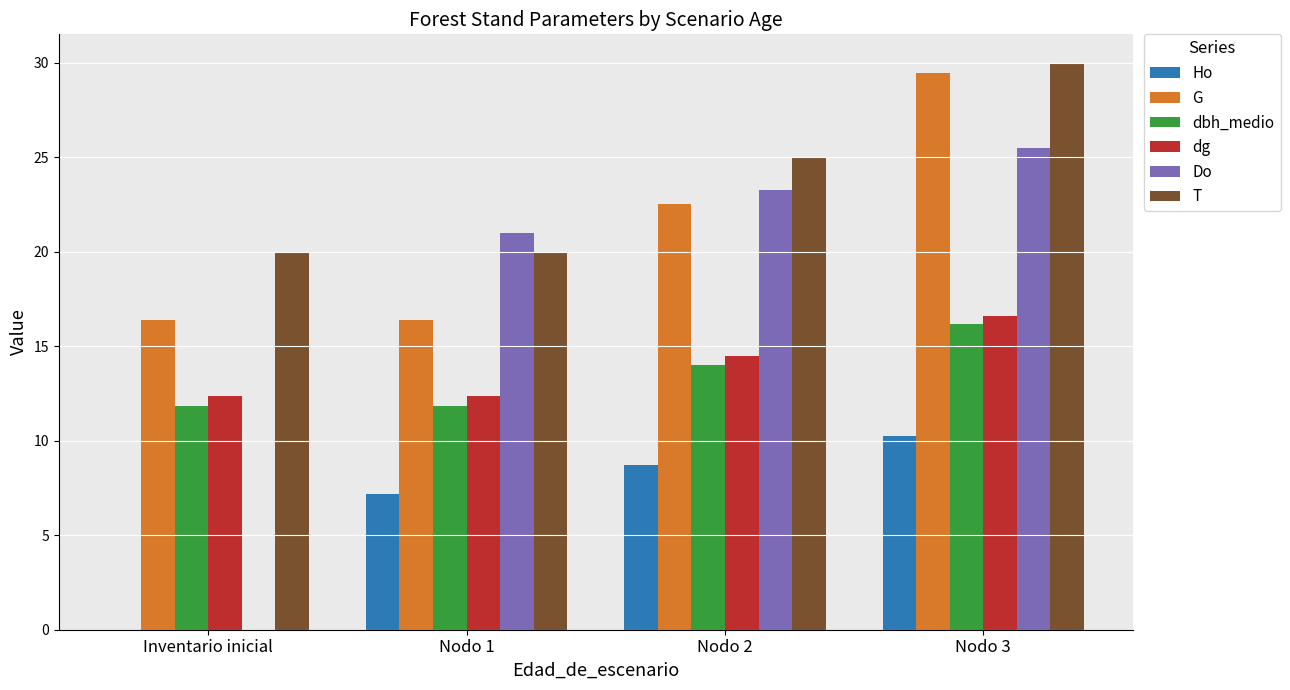

Which series has the largest range (max minus min)?

Do